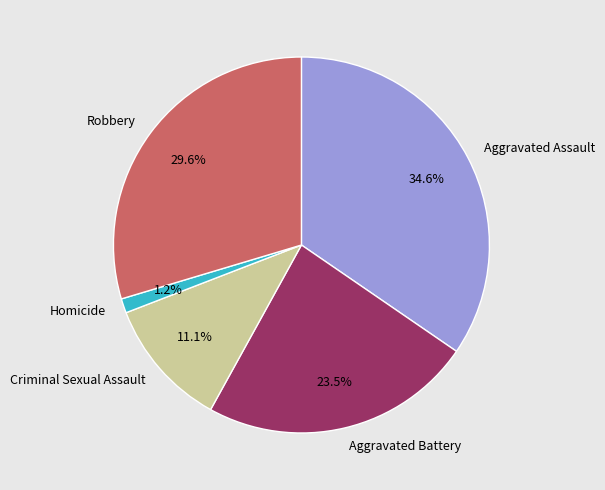

What is the largest slice in the pie chart?

Aggravated Assault